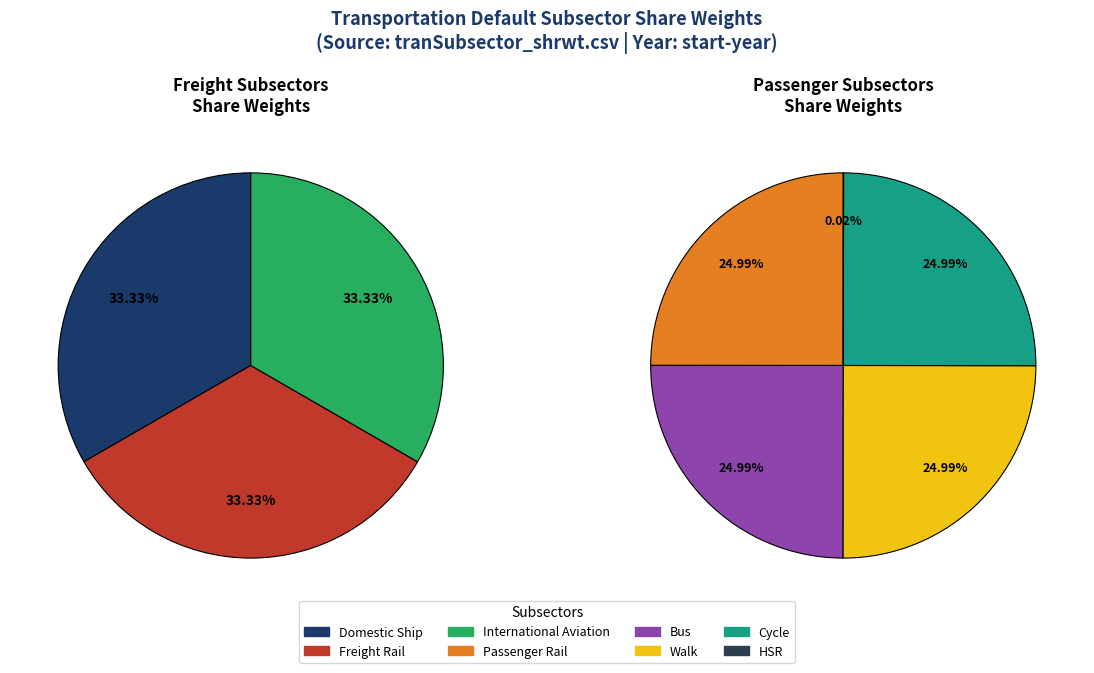

Does any single category account for the majority?

No